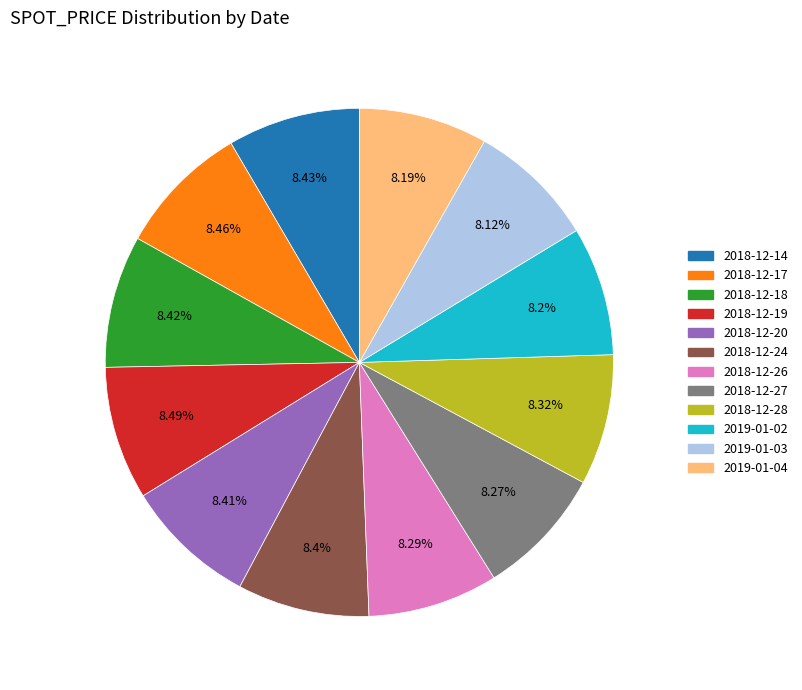

Does 2018-12-28 represent more than half of the total?

No